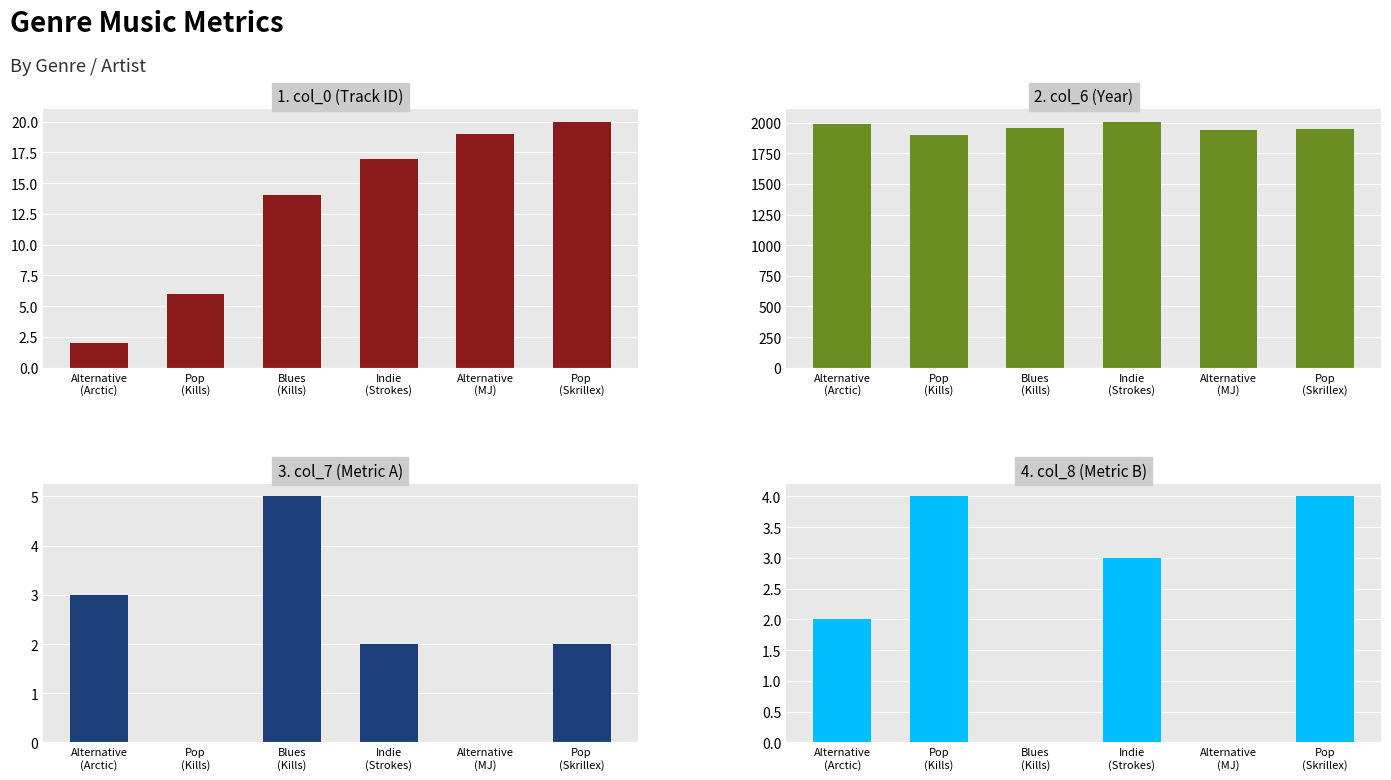

How many positive values does the col_7 series have?

4